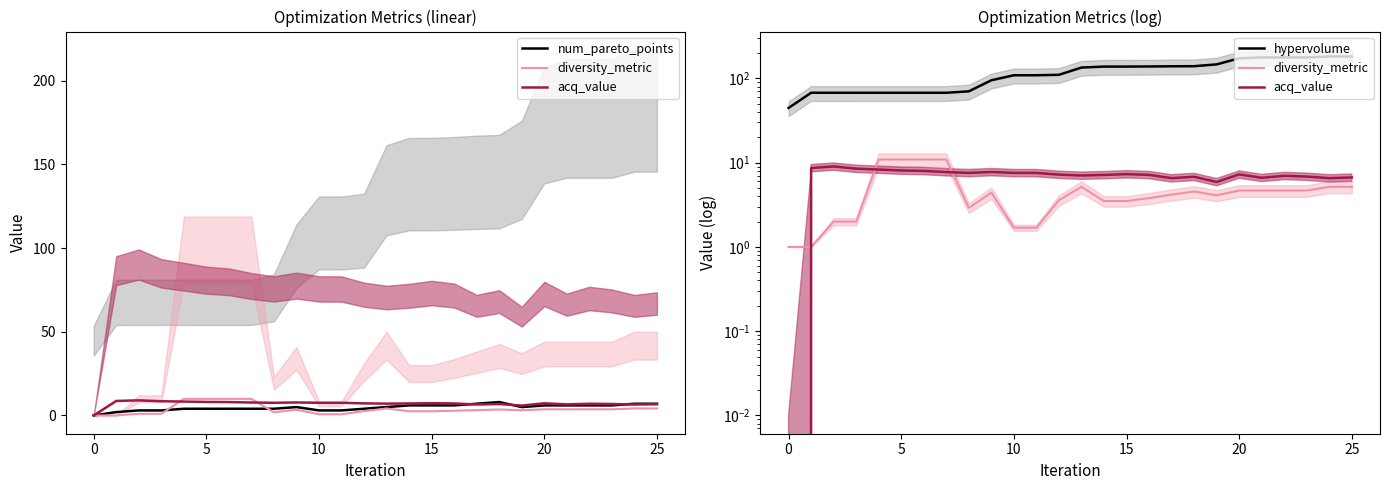

What is the average value of the hypervolume series?

117.6